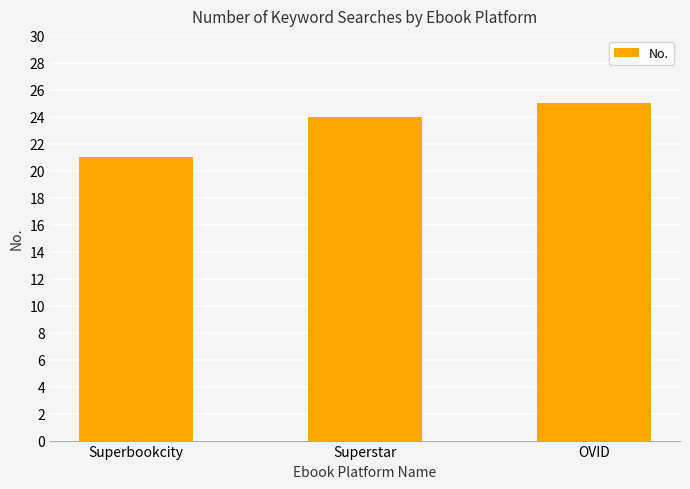

What is the sum of the values at Superstar and Superbookcity?

45